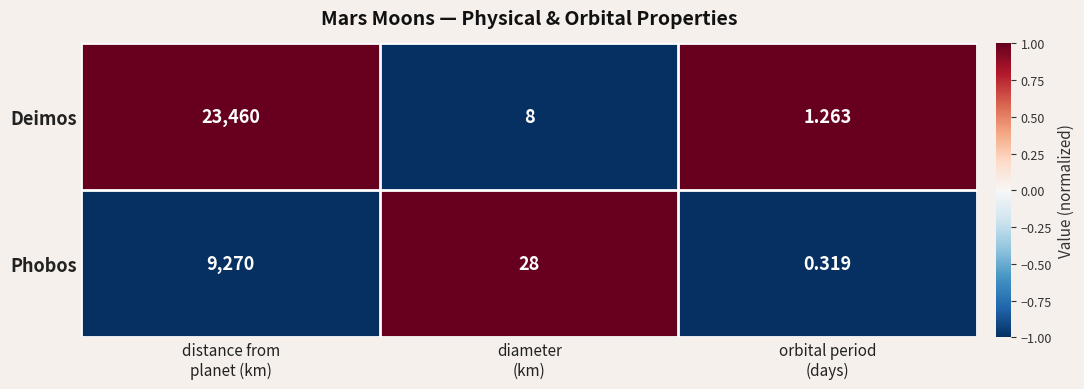

Which series has the largest total across all categories?

Deimos